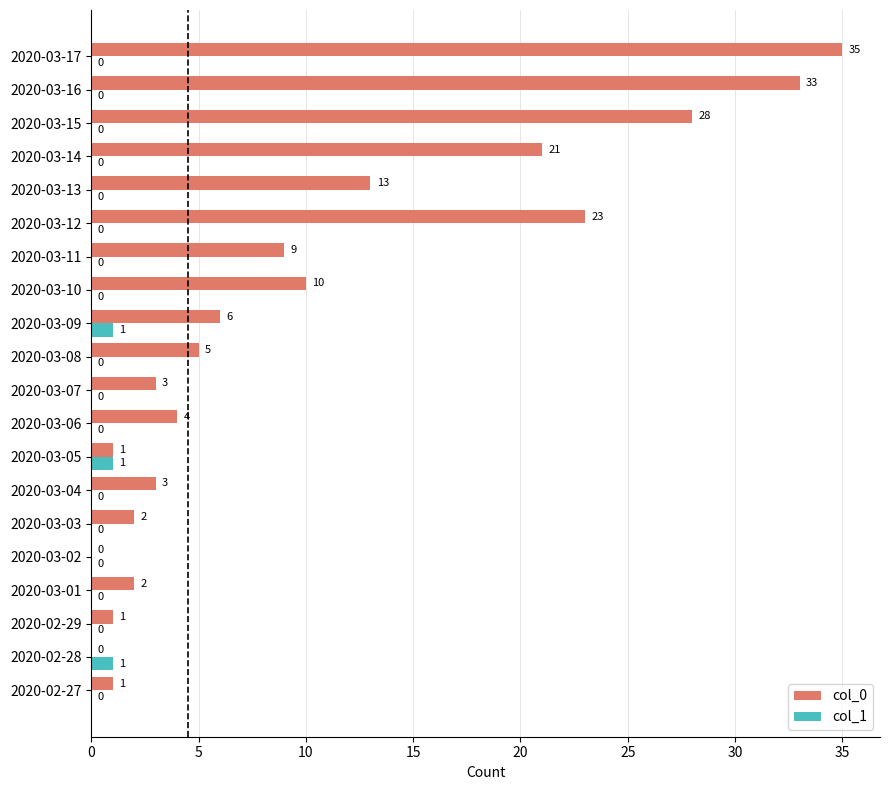

The value of col_1 at 2020-03-13 is 0. True or false?

True